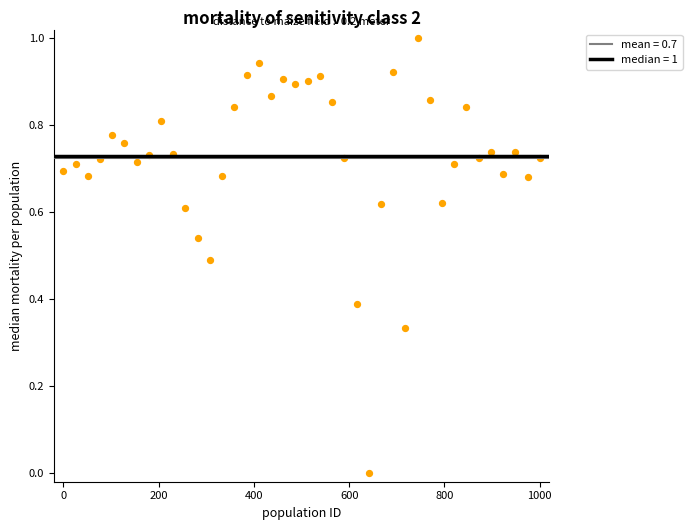

What is the range of Y values (max minus min)?

1.0